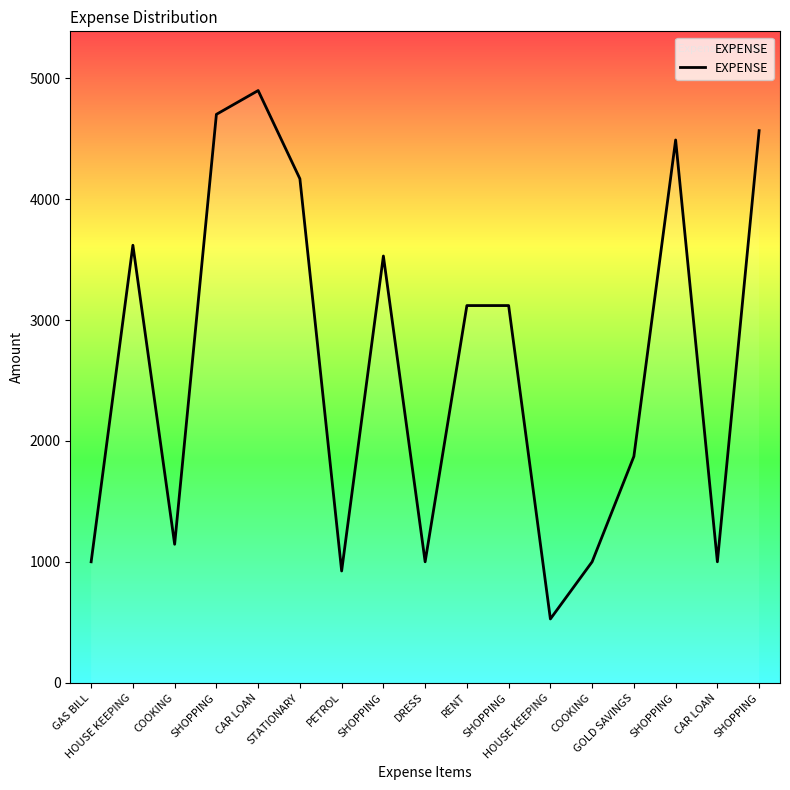

What is the difference between the maximum and minimum values?

4372